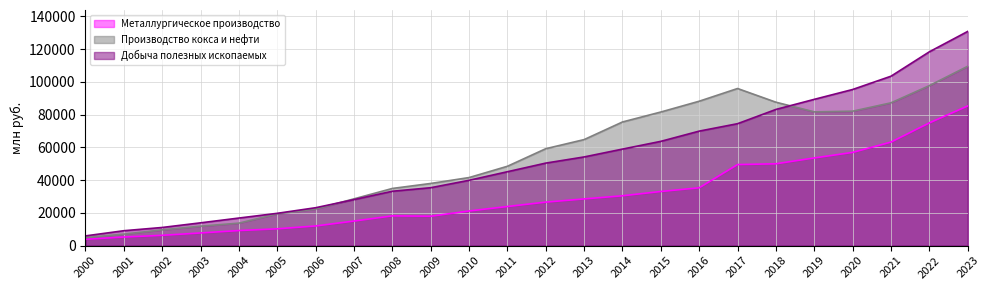

What are all the series names shown in the legend?

Металлургическое производство, Производство кокса и нефти, Добыча полезных ископаемых